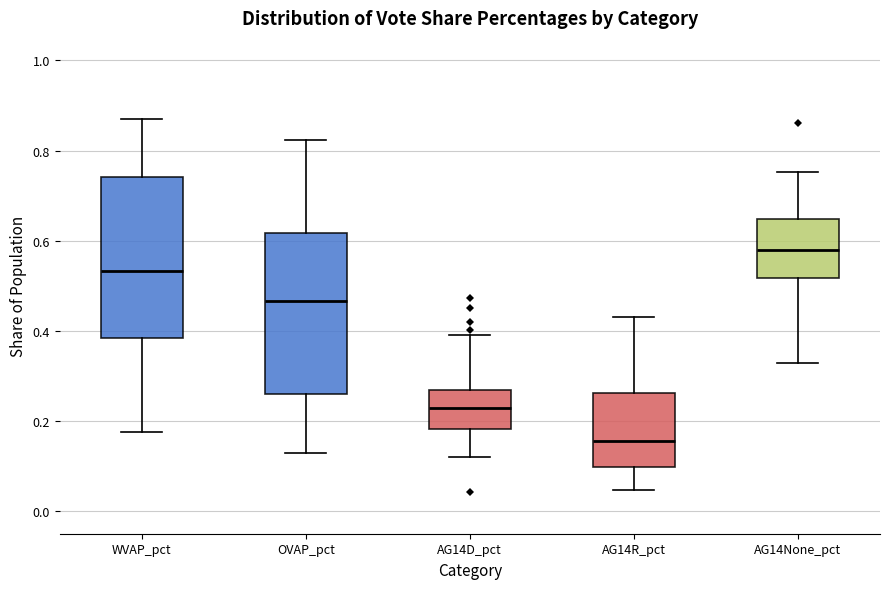

Reading left to right, transcribe this box plot: for each box, give where its median line is, the range the box spans, and where its two whiskers end, as read against the y-axis. The values are not printed on the chart, so give them approximately, as read against the axis.

WVAP_pct: median 0.54, box 0.38 to 0.74, whiskers 0.18 to 0.88
OVAP_pct: median 0.46, box 0.26 to 0.62, whiskers 0.12 to 0.82
AG14D_pct: median 0.22, box 0.18 to 0.26, whiskers 0.12 to 0.40
AG14R_pct: median 0.16, box 0.10 to 0.26, whiskers 0.04 to 0.44
AG14None_pct: median 0.58, box 0.52 to 0.64, whiskers 0.32 to 0.76